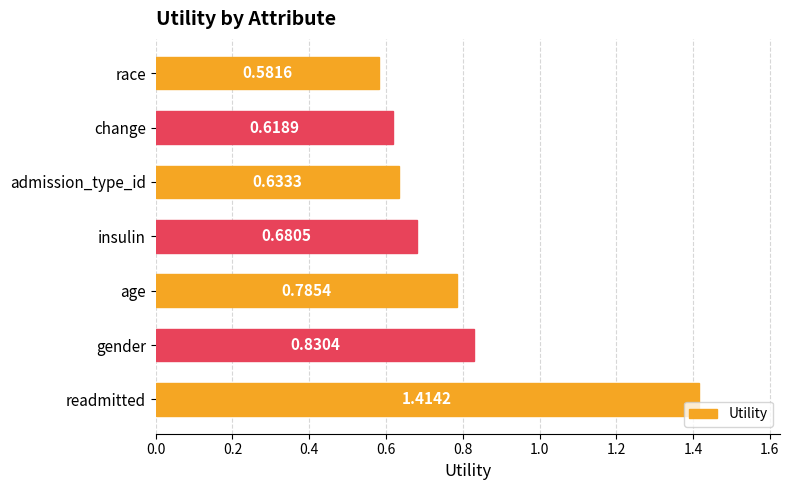

What is the difference between the second highest and second lowest values?

0.2